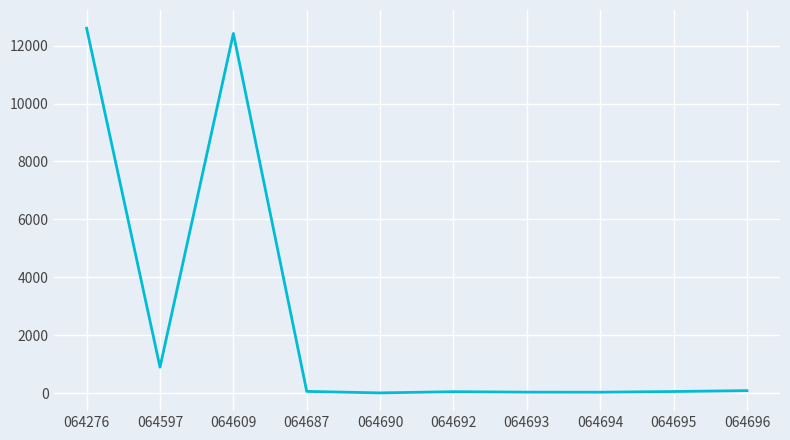

What is the minimum value shown in the chart?

12